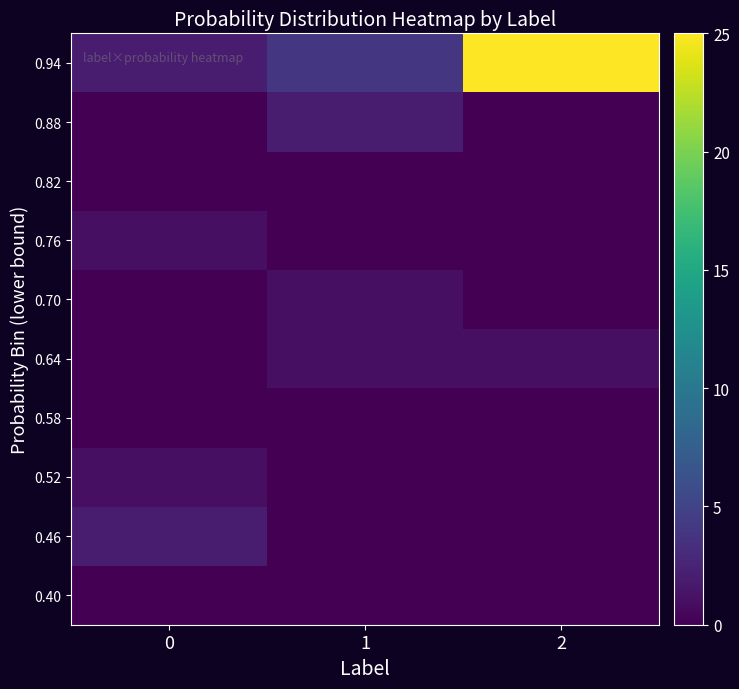

At how many categories does at least one series exceed 1?

3